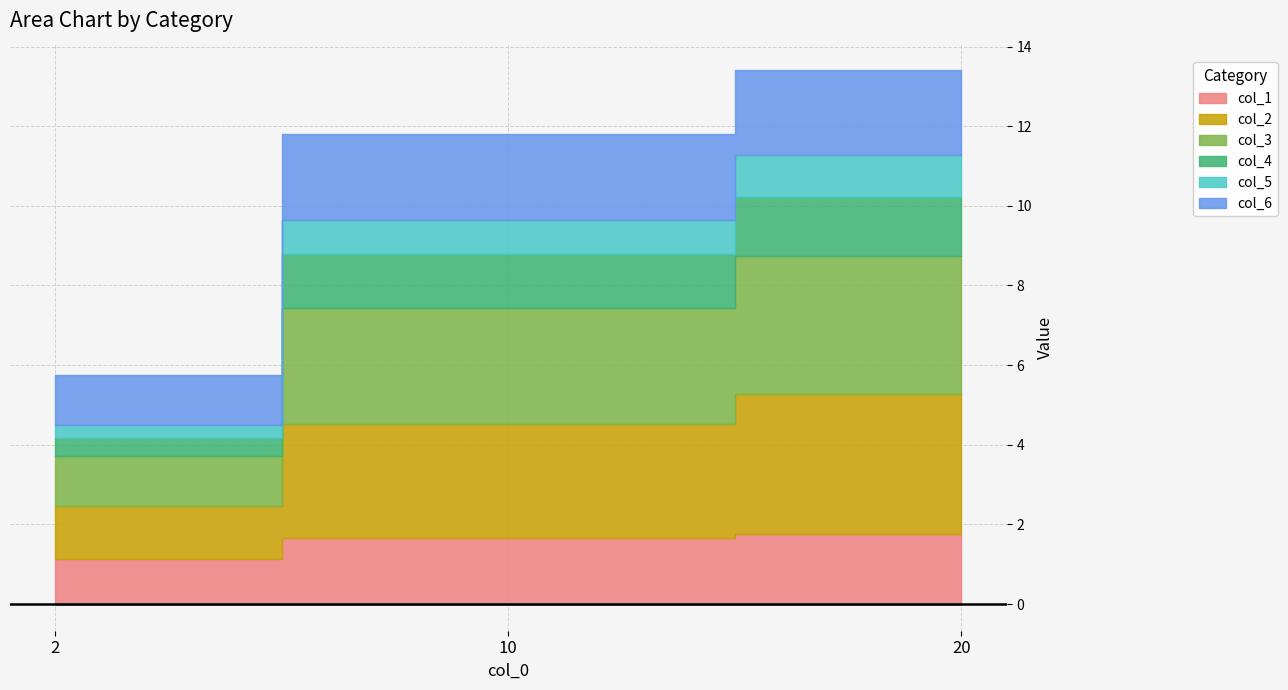

What is the total value across all series at 2?

5.8